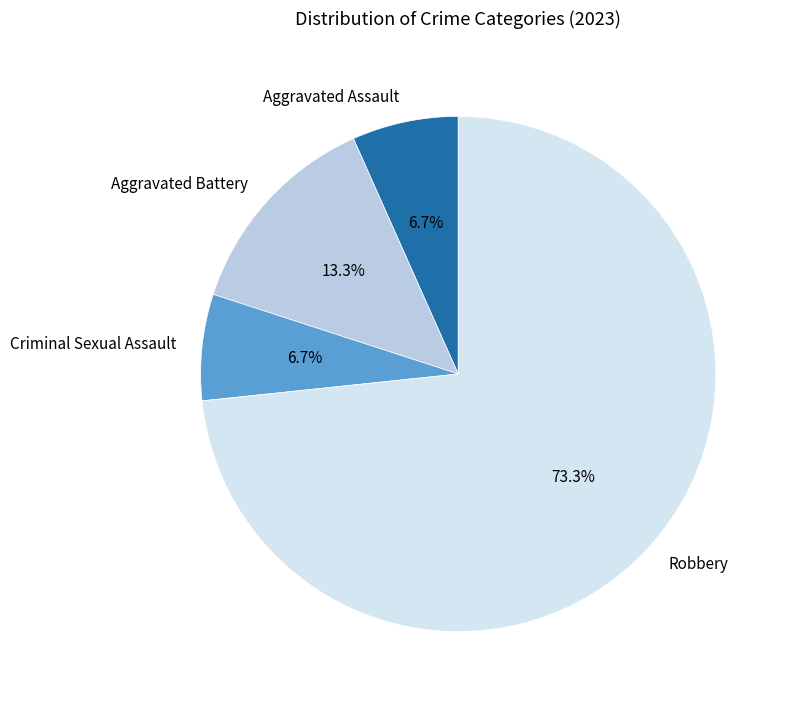

Count the number of slices in the pie.

4